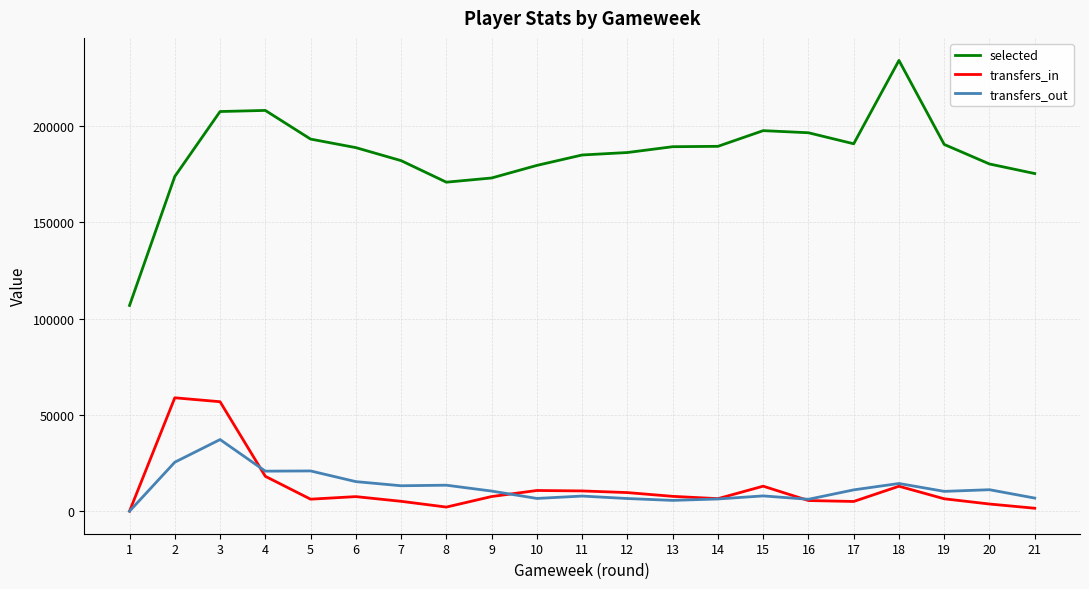

True or false: transfers_out and selected intersect in this chart.

False